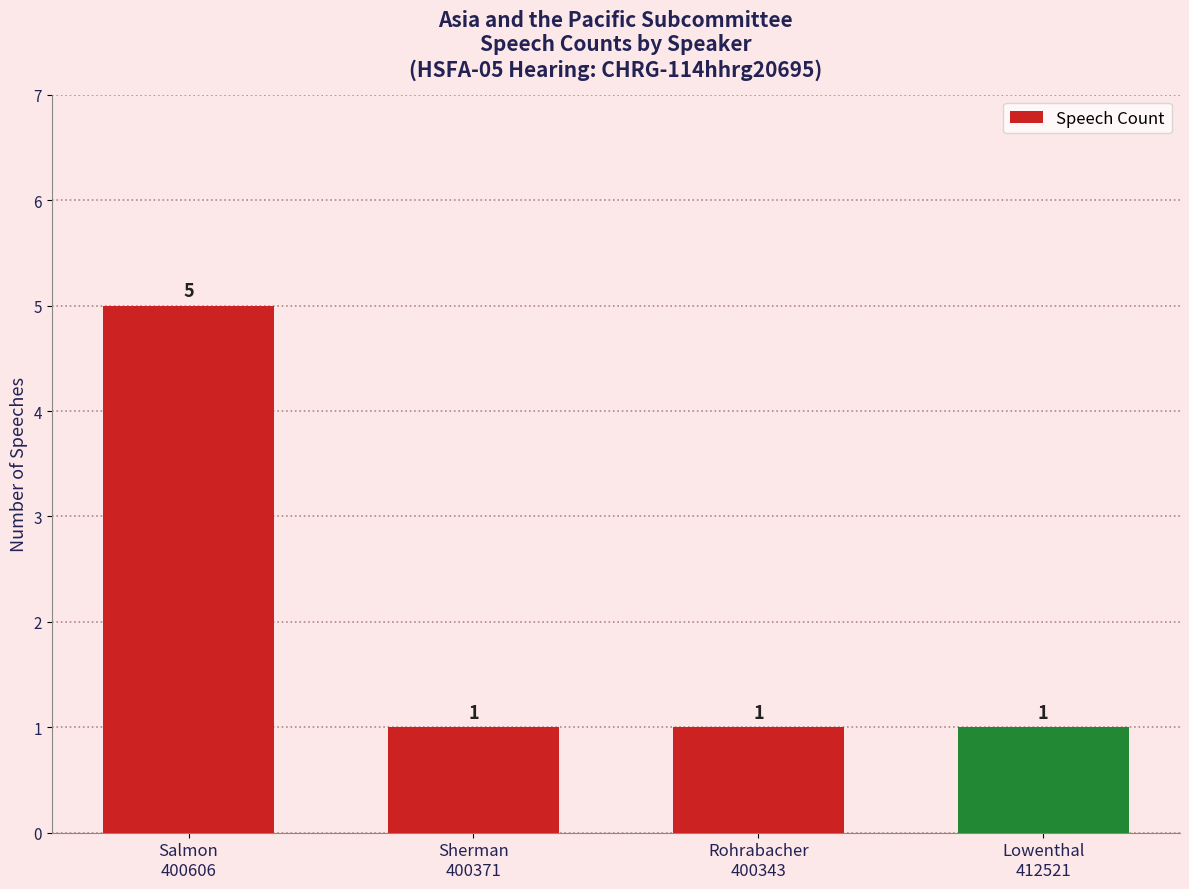

How many values are between 1 and 5?

4